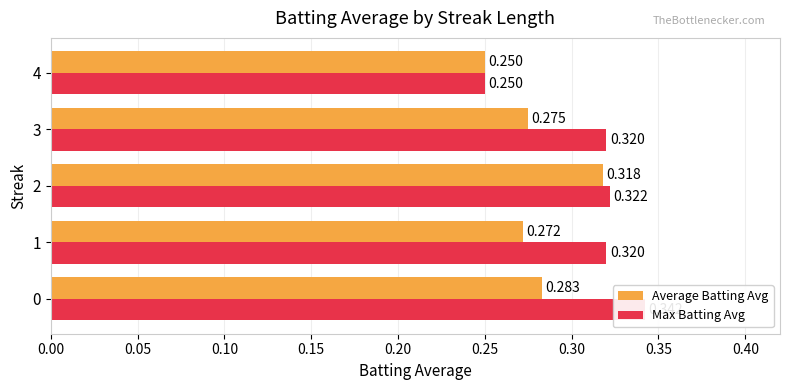

List the series in order of their overall mean, lowest first.

Average Batting Avg, Max Batting Avg